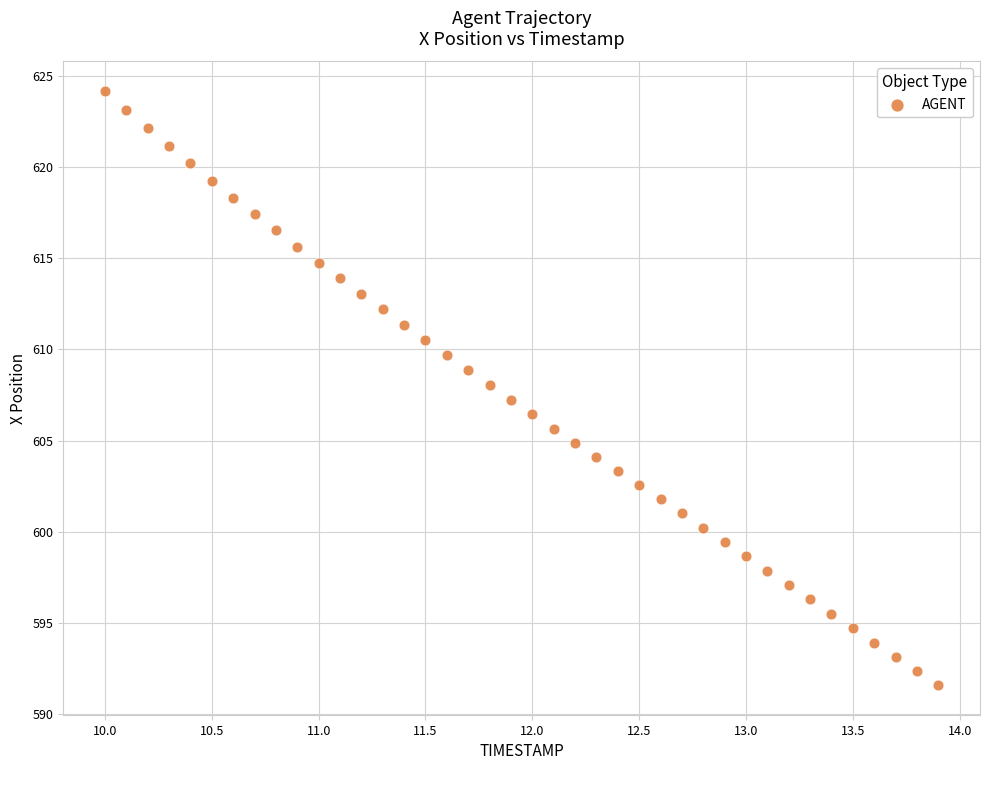

What is the range of X values (max minus min)?

3.9